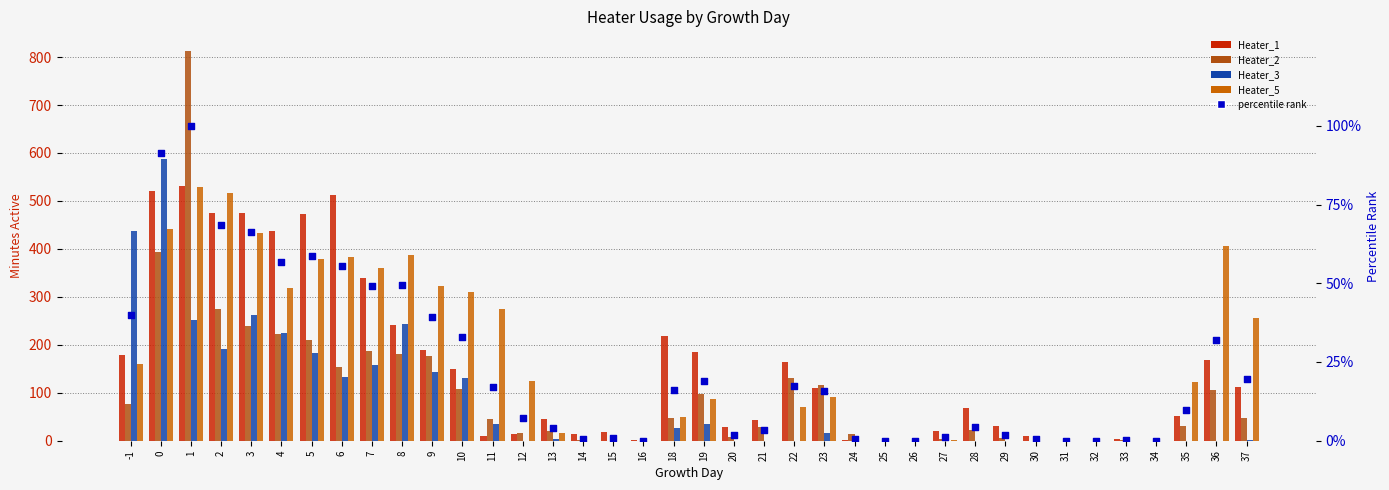

What are all the series names shown in the legend?

Heater_1, Heater_2, Heater_3, Heater_5, percentile rank